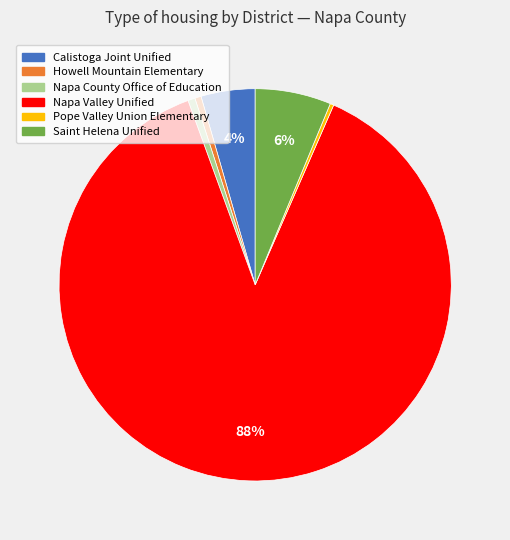

To the nearest percent, what portion does Saint Helena Unified represent?

6%